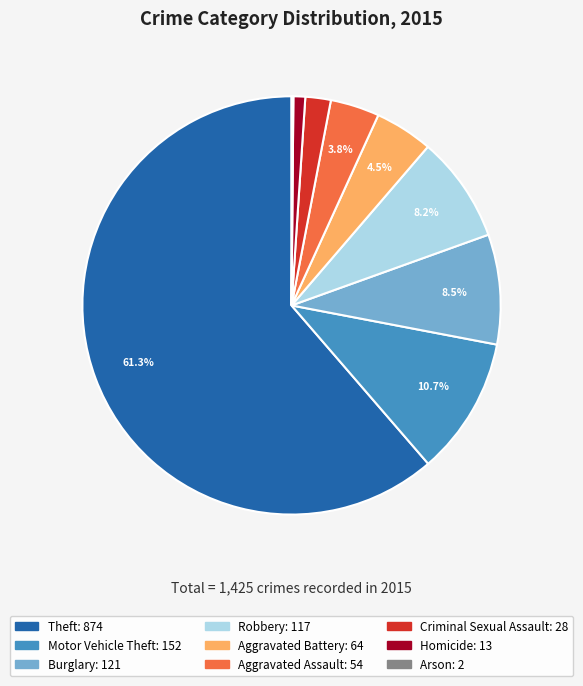

What is the ratio of the value at Robbery to the value at Homicide?

9.0